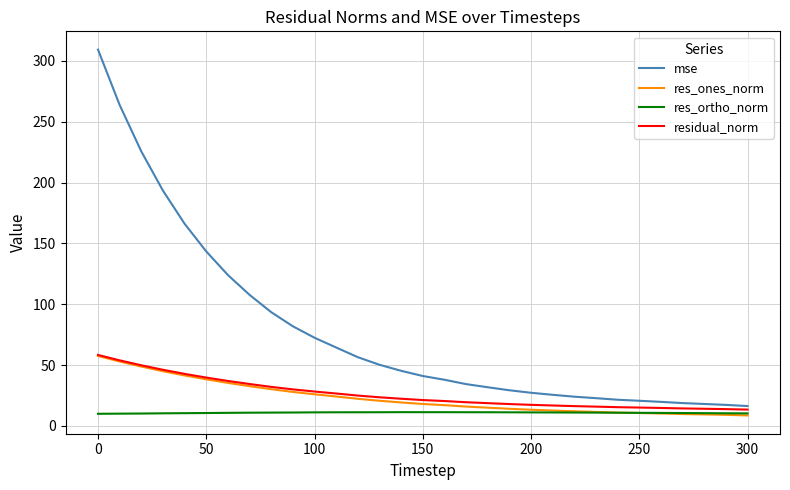

What is the lowest value of the residual_norm series?

13.4